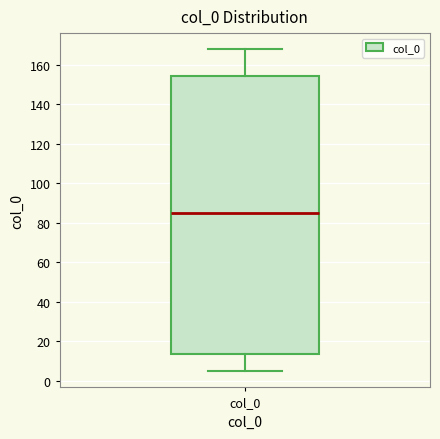

Transcribe this box plot: give where the median line is, the range the box spans, and where the two whiskers end, as read against the y-axis. The values are not printed on the chart, so give them approximately, as read against the axis.

median 86, box 14 to 154, whiskers 4 to 168